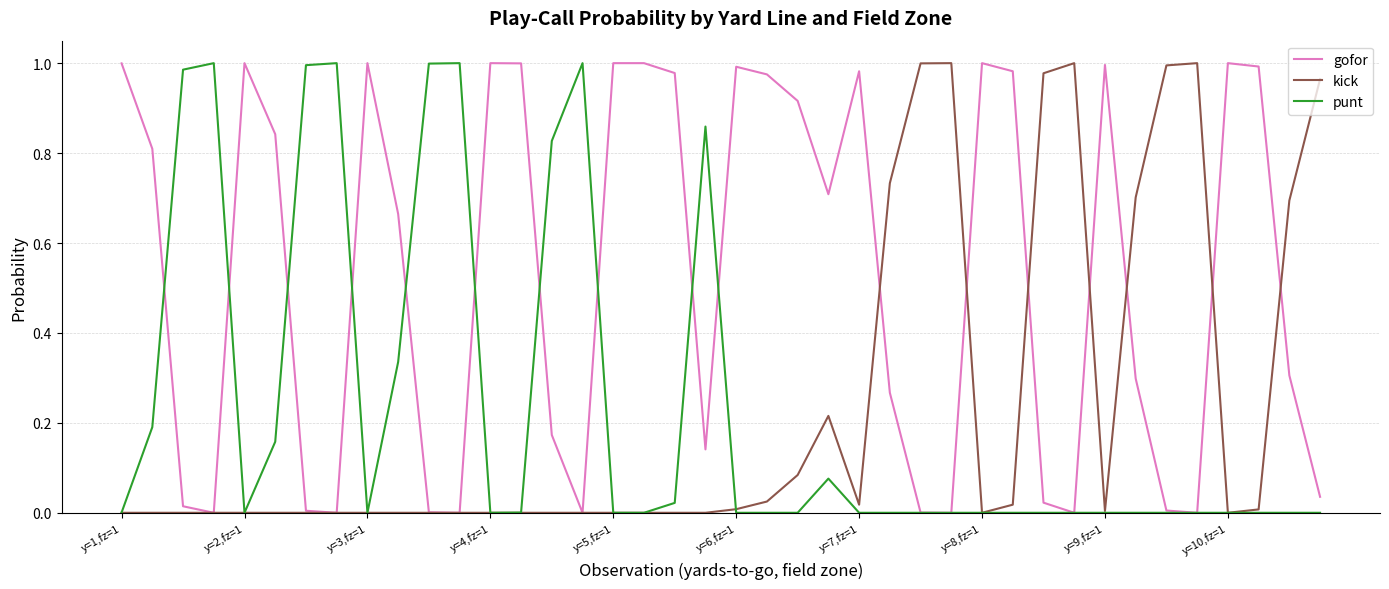

How many interior local peaks does the punt series have?

6